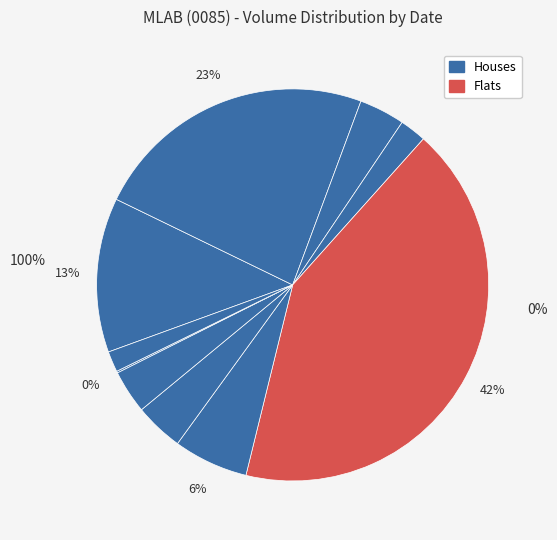

Is it true that 2020-03-12 is 1% of the pie?

False